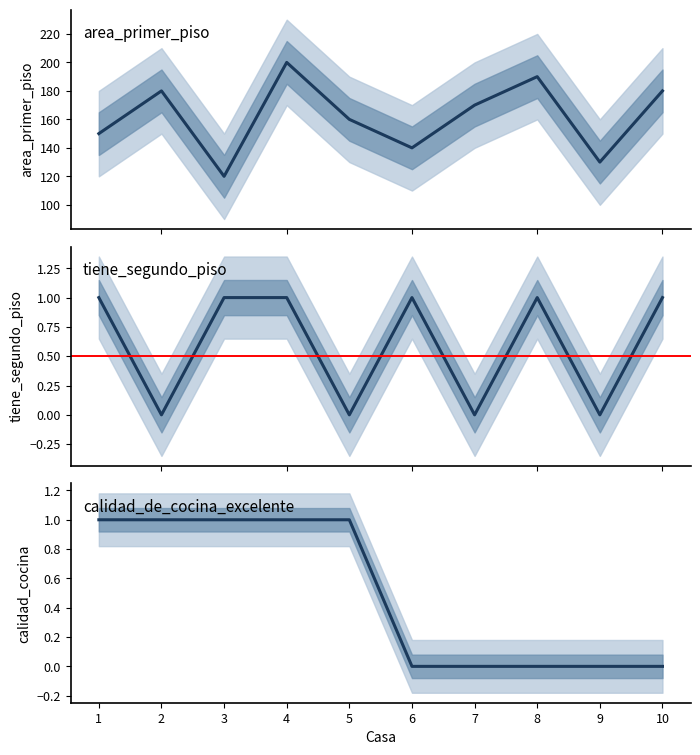

What is the difference between the second highest and second lowest values in the area_primer_piso series?

60